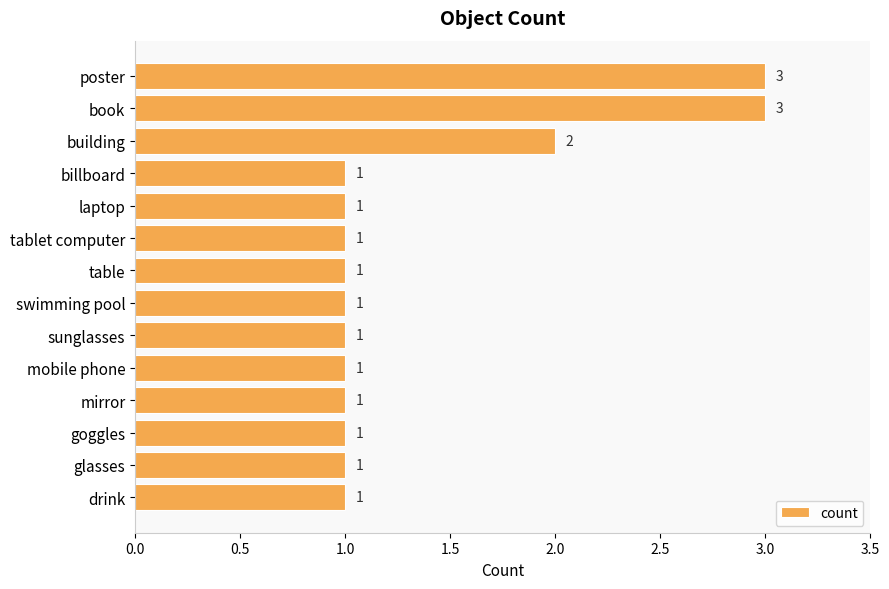

What is the greatest value displayed?

3